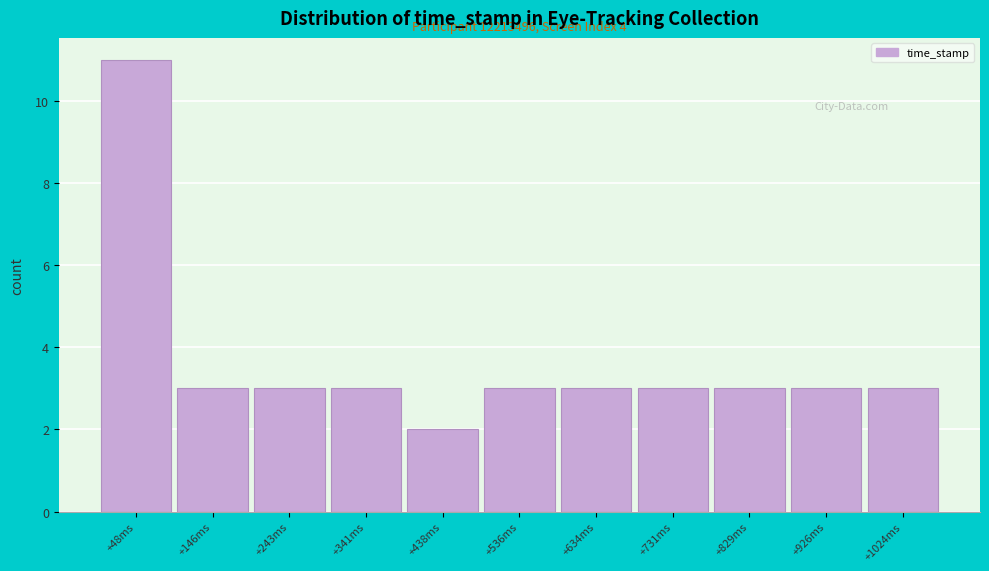

Reading left to right, transcribe all the data shown in this chart.

+48ms=11	+146ms=3	+243ms=3	+341ms=3	+438ms=2	+536ms=3	+634ms=3	+731ms=3	+829ms=3	+926ms=3	+1024ms=3